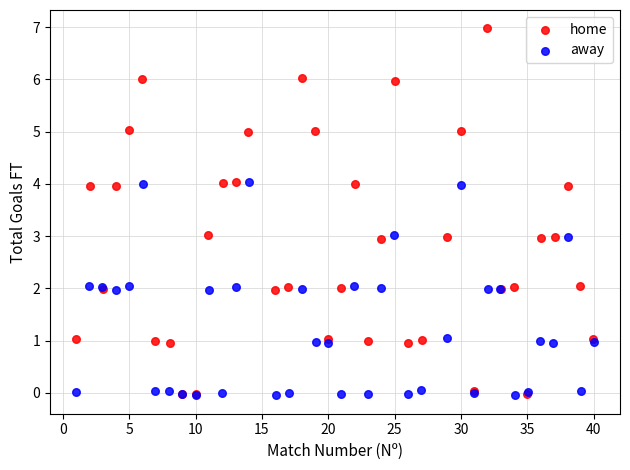

Which series reaches the maximum Y coordinate?

home